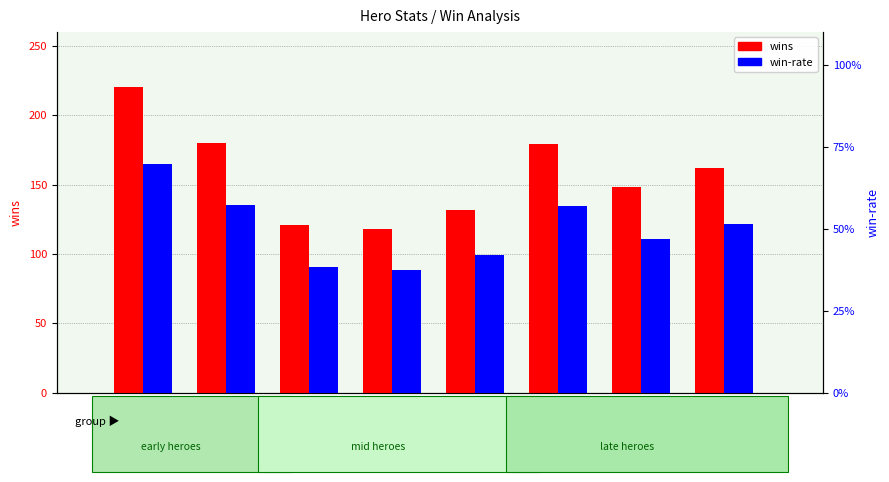

Rank the series by their average value, from lowest to highest.

win-rate, wins